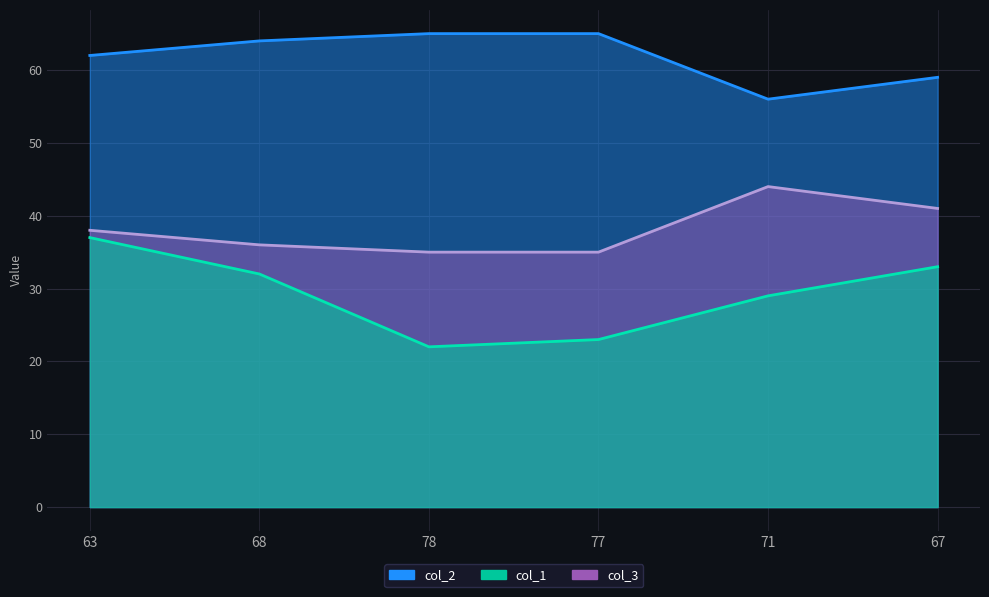

What is the sum of all col_3 values?

229